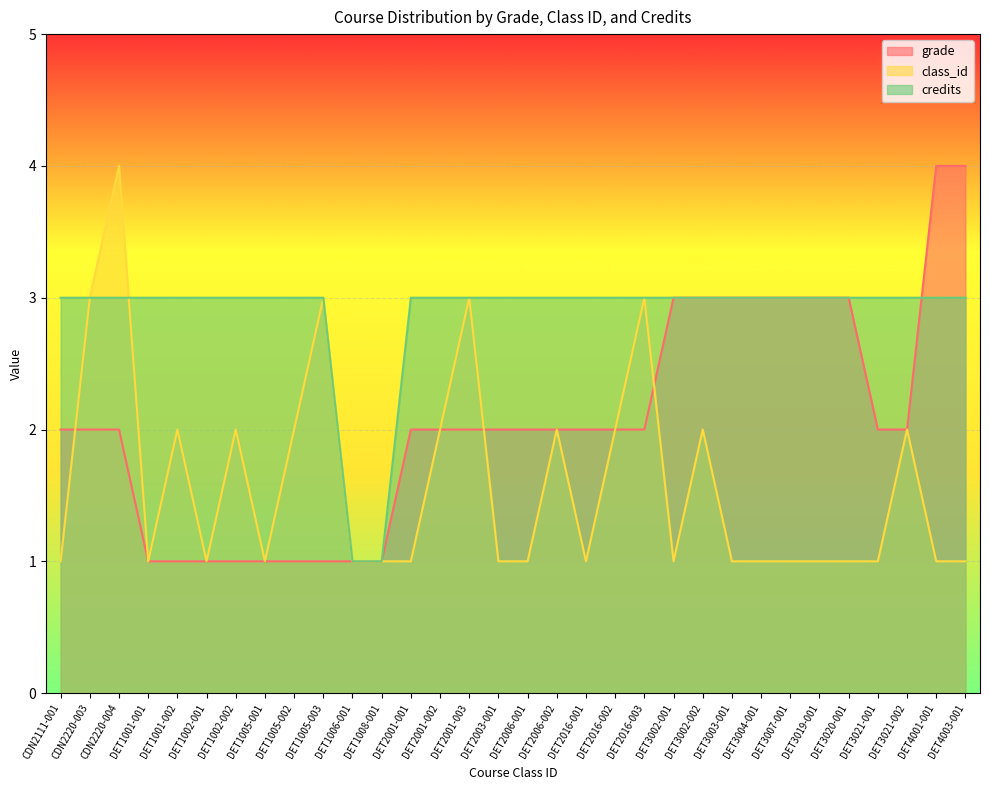

Which series ends up on top after the final intersection of grade and credits?

grade